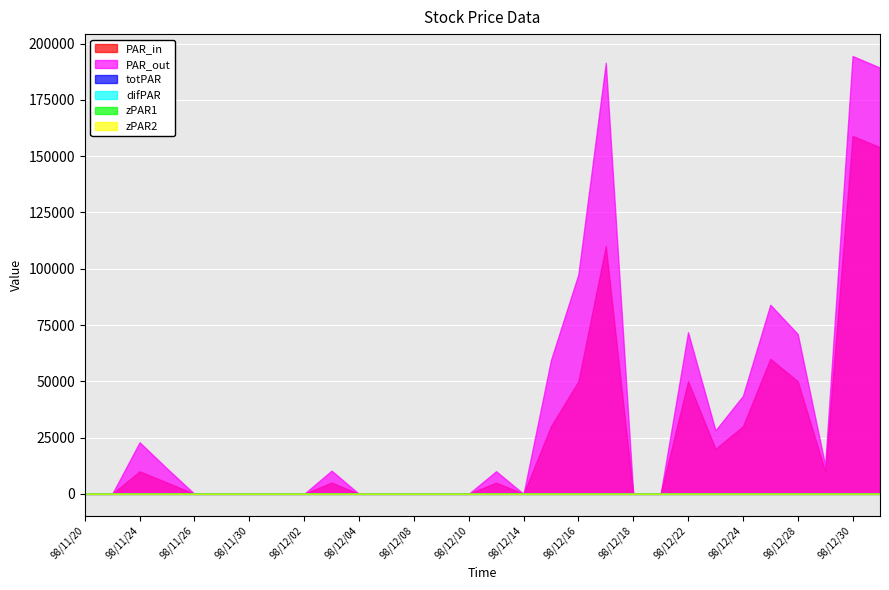

What is the greatest value displayed?

194500.0